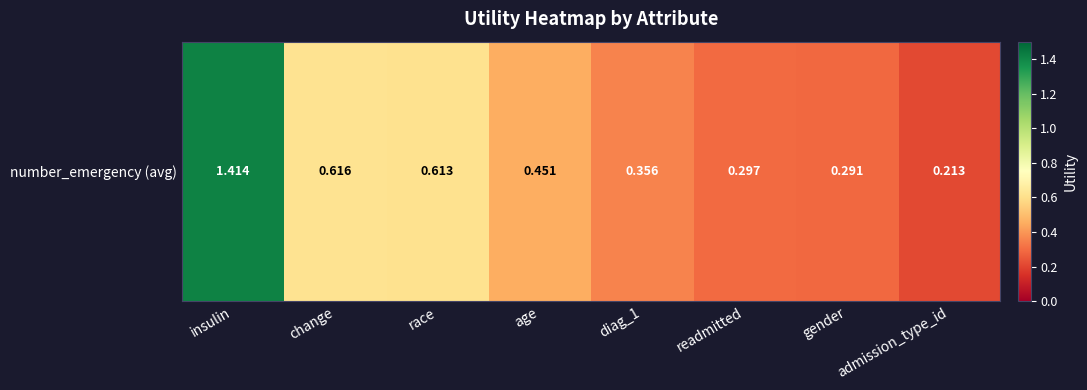

Rank the categories by value from highest to lowest.

insulin, change, race, age, diag_1, readmitted, gender, admission_type_id